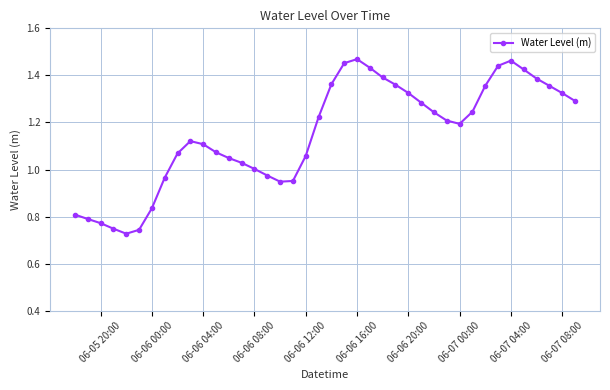

True or false: there are more than 2 points higher than both neighbors.

True